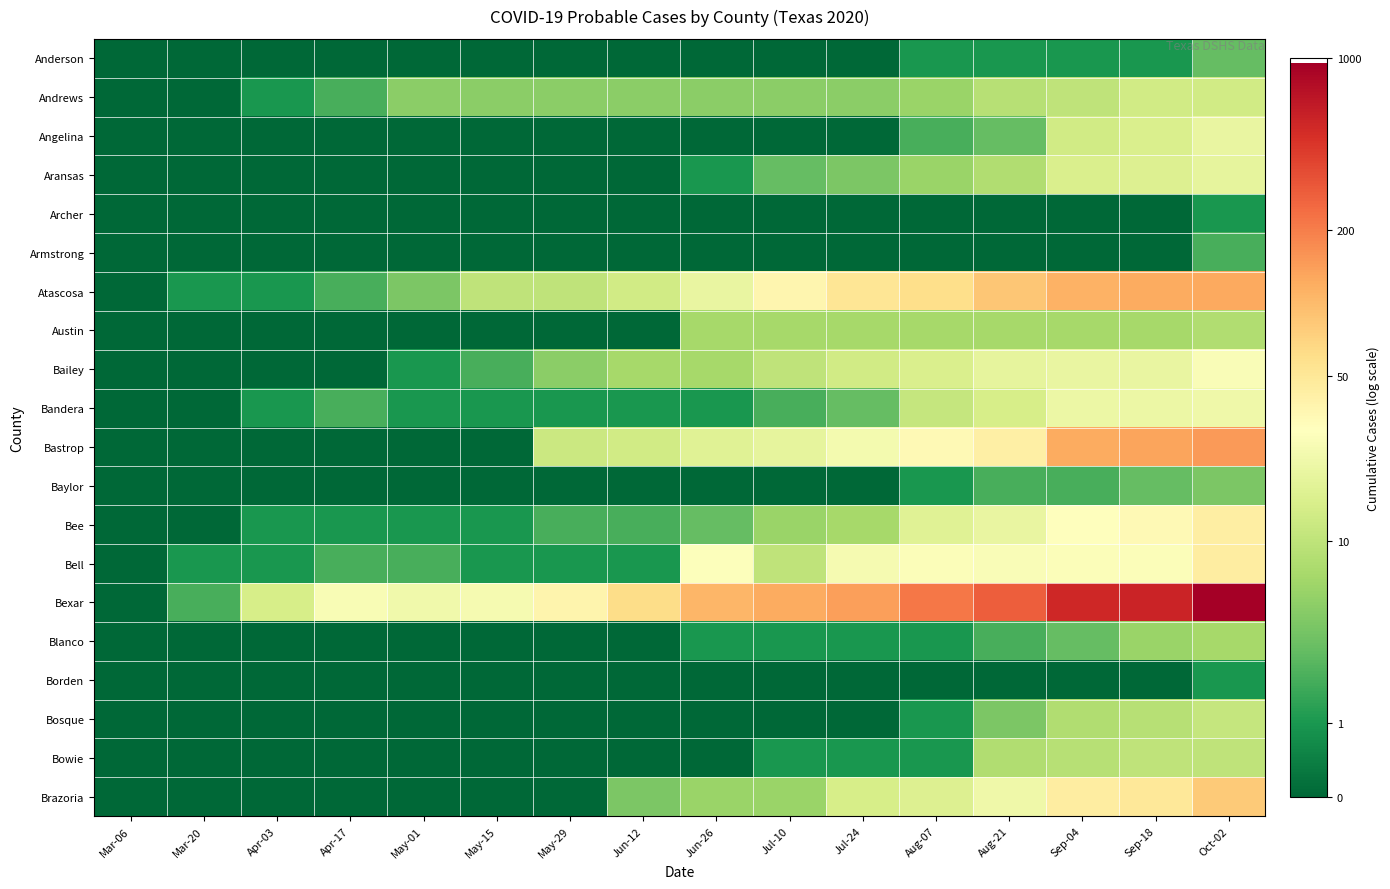

Count the number of categories in the chart.

16